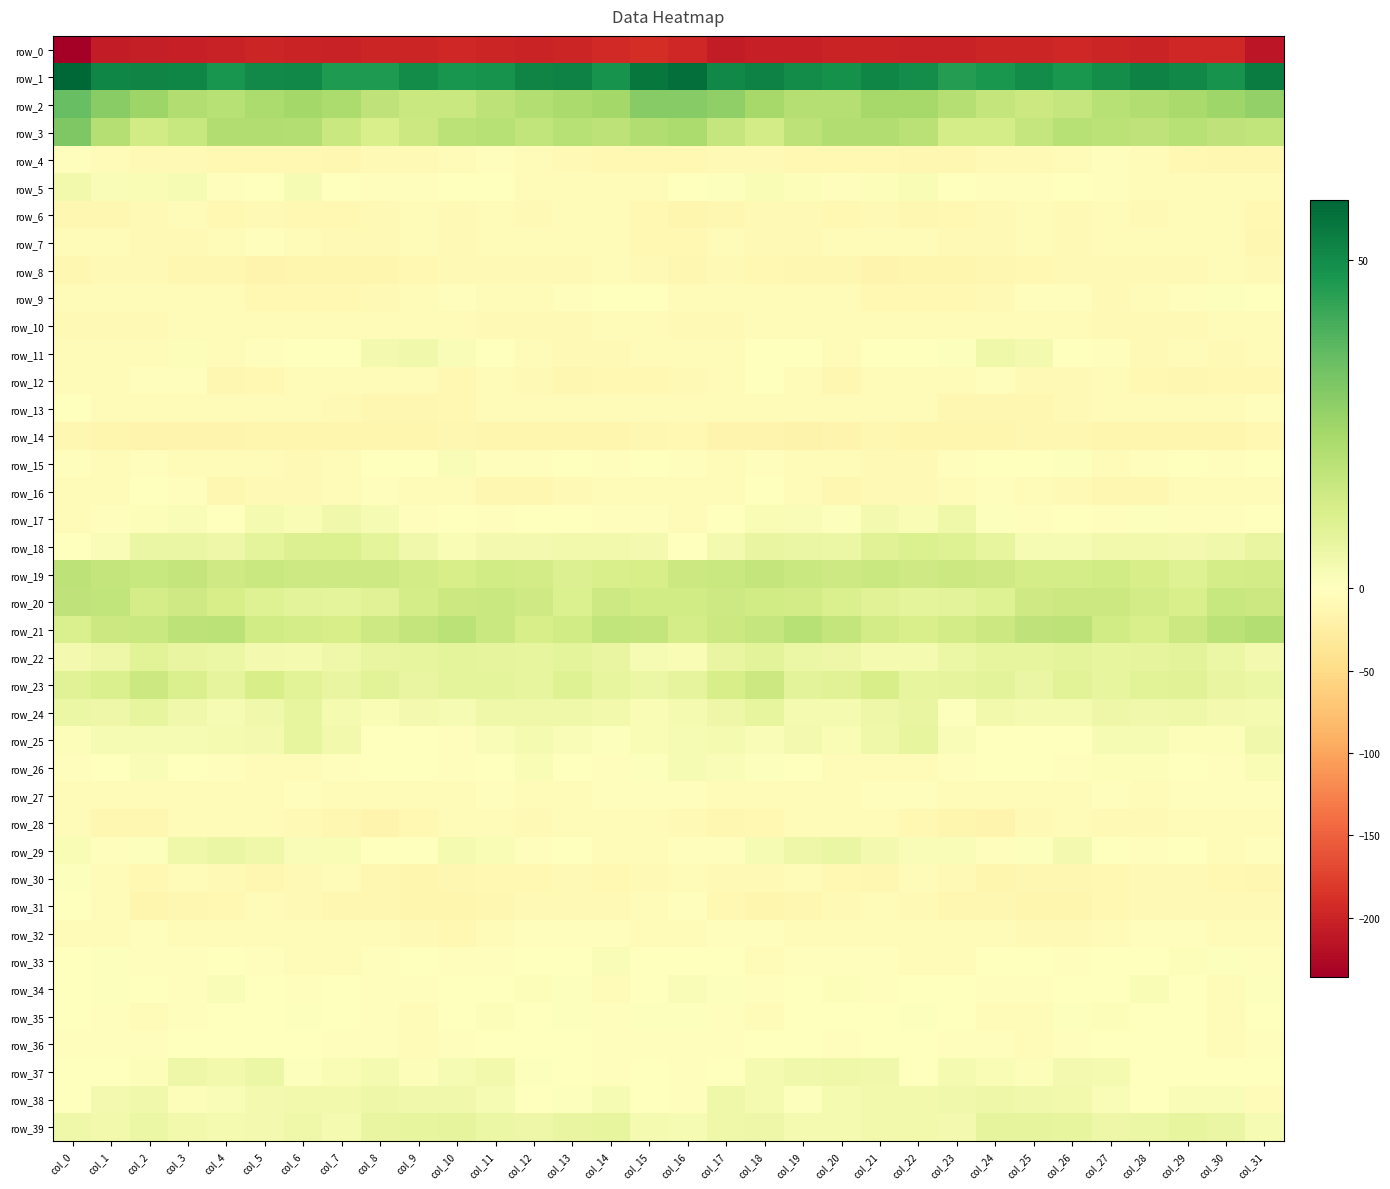

At col_8, list the series in order from smallest to largest.

row_0, row_28, row_14, row_8, row_30, row_31, row_13, row_4, row_9, row_6, row_7, row_32, row_27, row_10, row_12, row_33, row_16, row_5, row_36, row_34, row_35, row_29, row_26, row_15, row_25, row_24, row_17, row_37, row_11, row_38, row_39, row_22, row_18, row_23, row_20, row_3, row_21, row_19, row_2, row_1